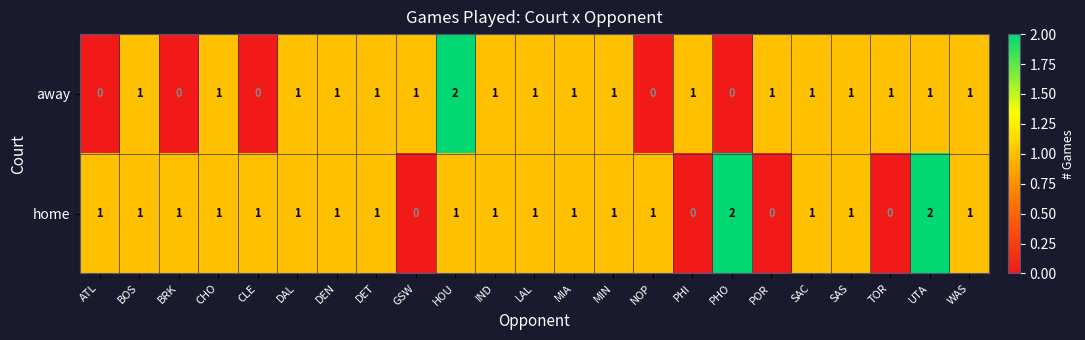

The home series shows 1 at WAS. True or false?

True